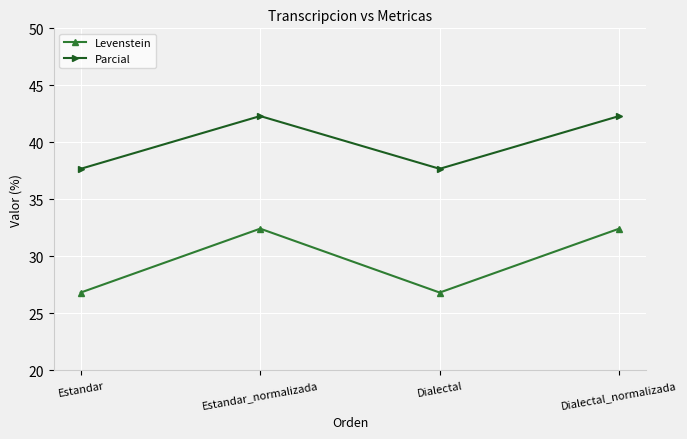

What is the maximum value shown in the chart?

42.3